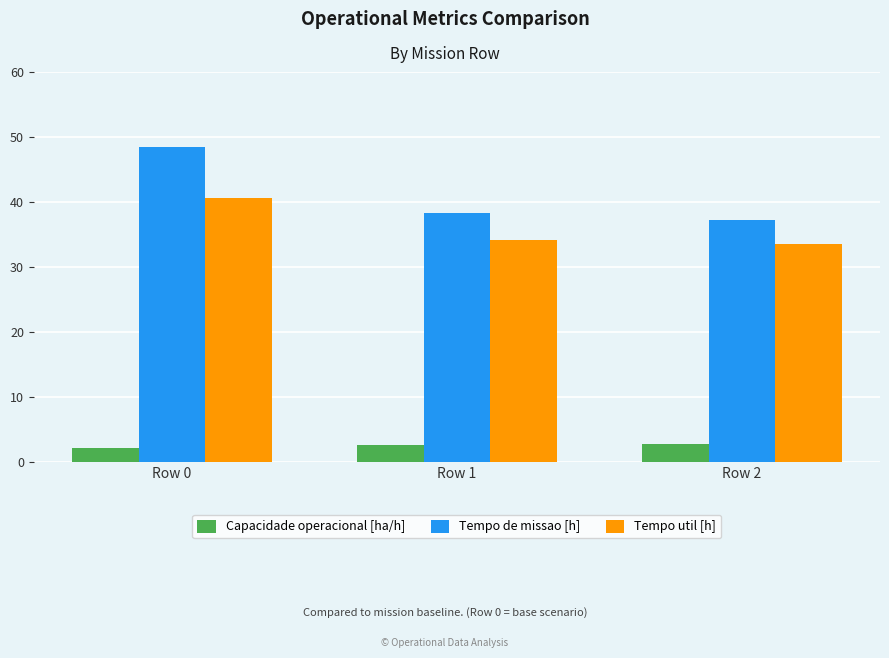

Rank the categories by Tempo util [h] value from lowest to highest.

Row 2, Row 1, Row 0